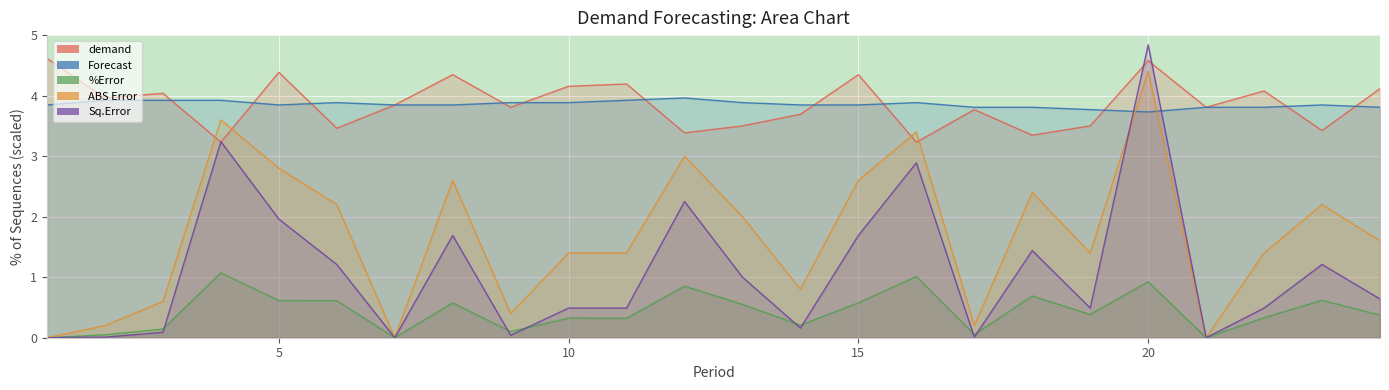

Which series has the largest total across all categories?

demand